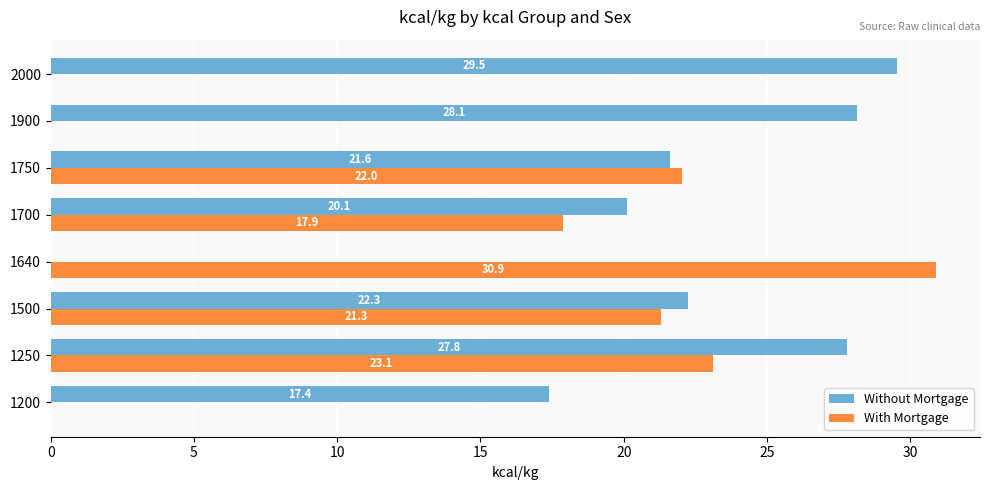

What is the sum of the With Mortgage values at 1500 and 2000?

21.3